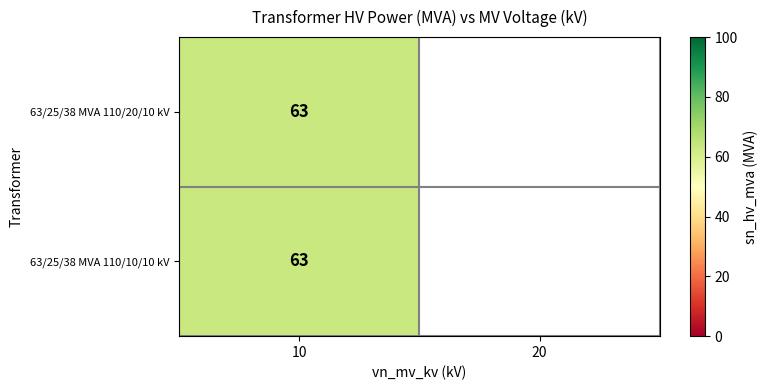

What is the total value across all series at 10?

126